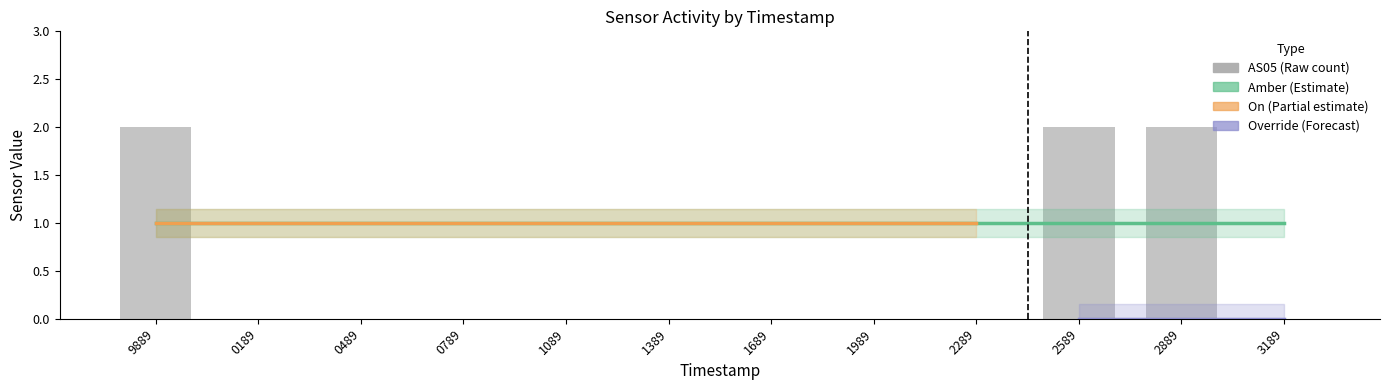

Are the bars horizontal?

No